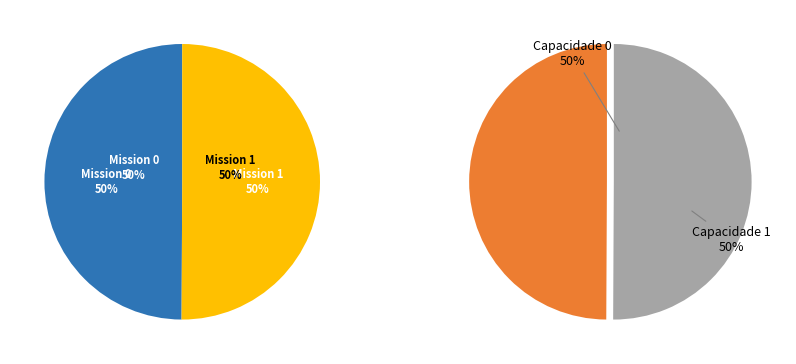

Is it true that 0 is 60% of the pie?

False